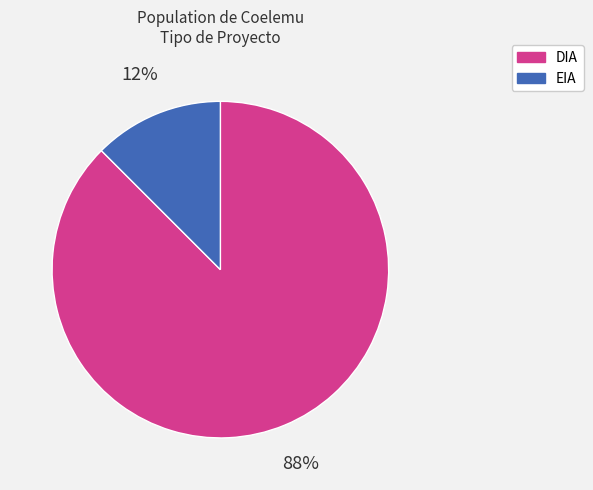

Do DIA and EIA together represent more than half of the pie?

Yes